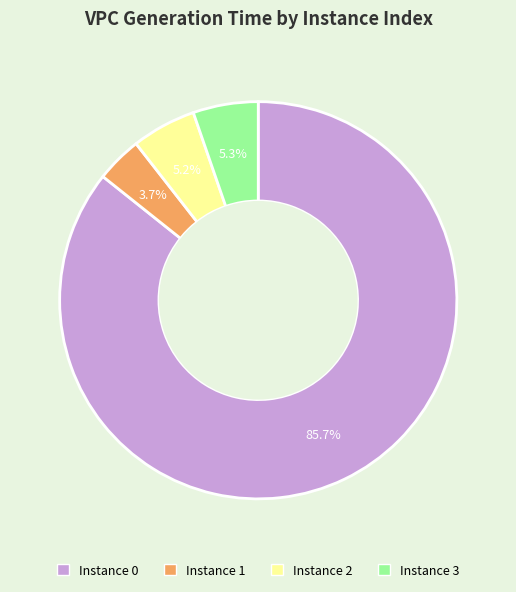

To the nearest percent, what is the difference between the largest and smallest slice percentages?

82%